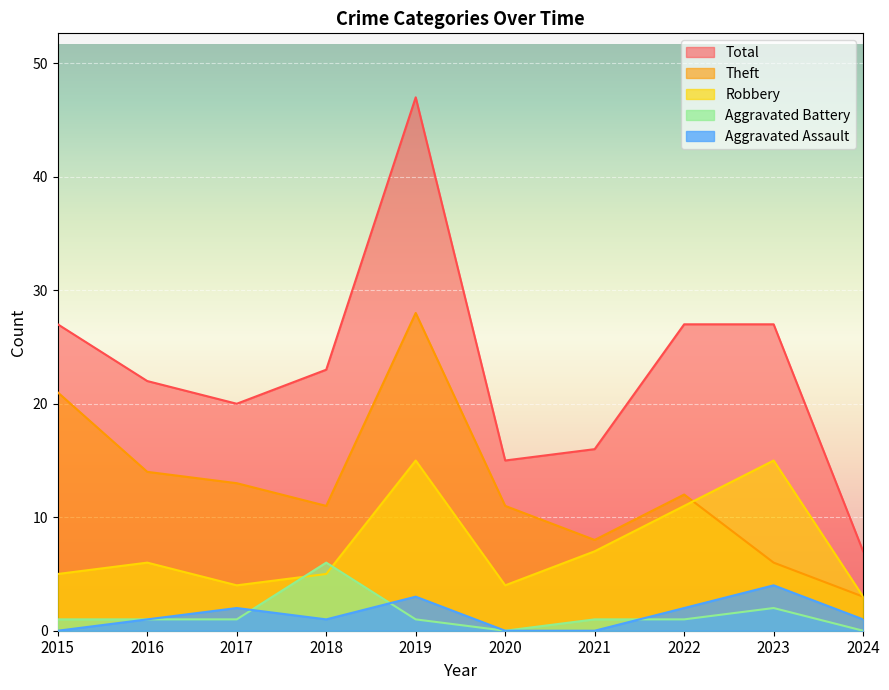

True or false: Theft and Aggravated Battery intersect in this chart.

False